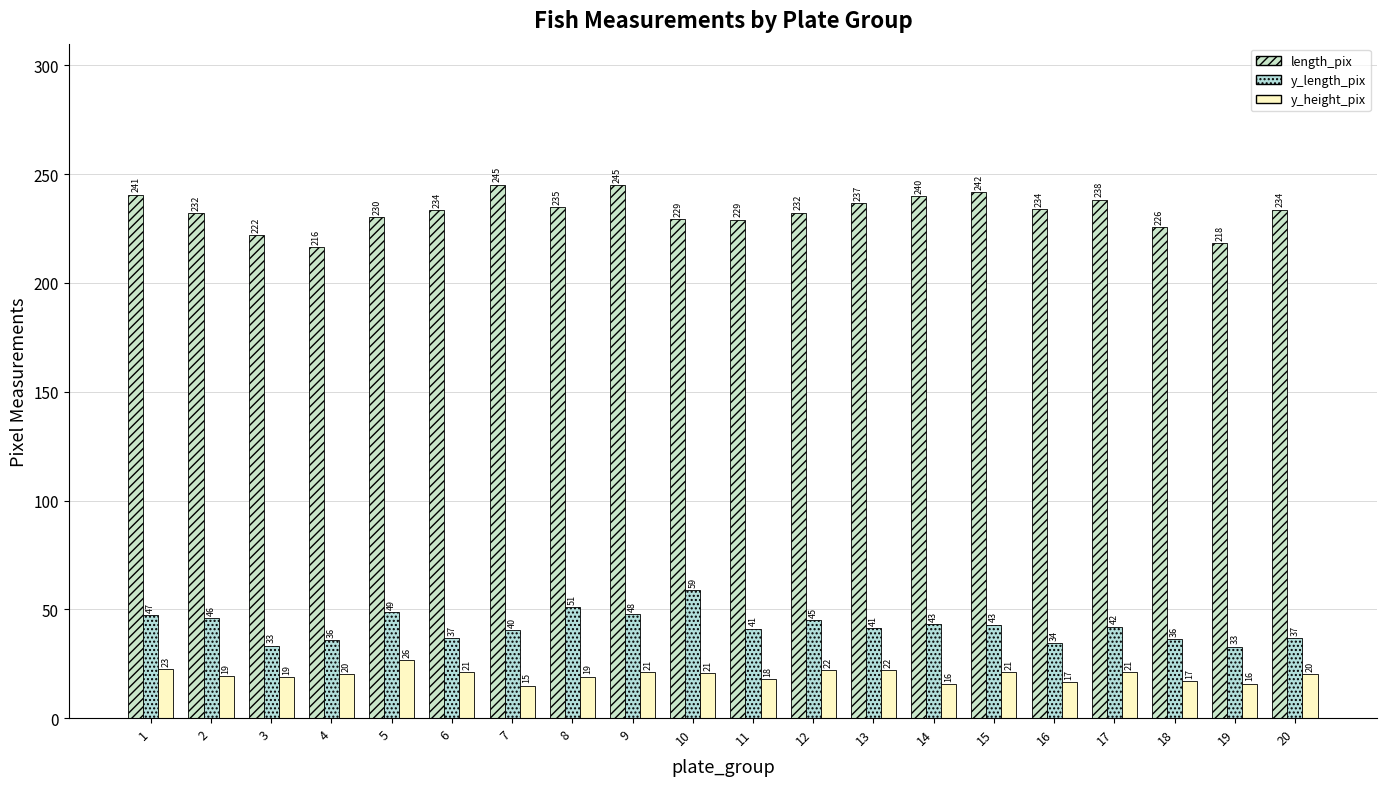

How many values in the length_pix series are below 233?

9